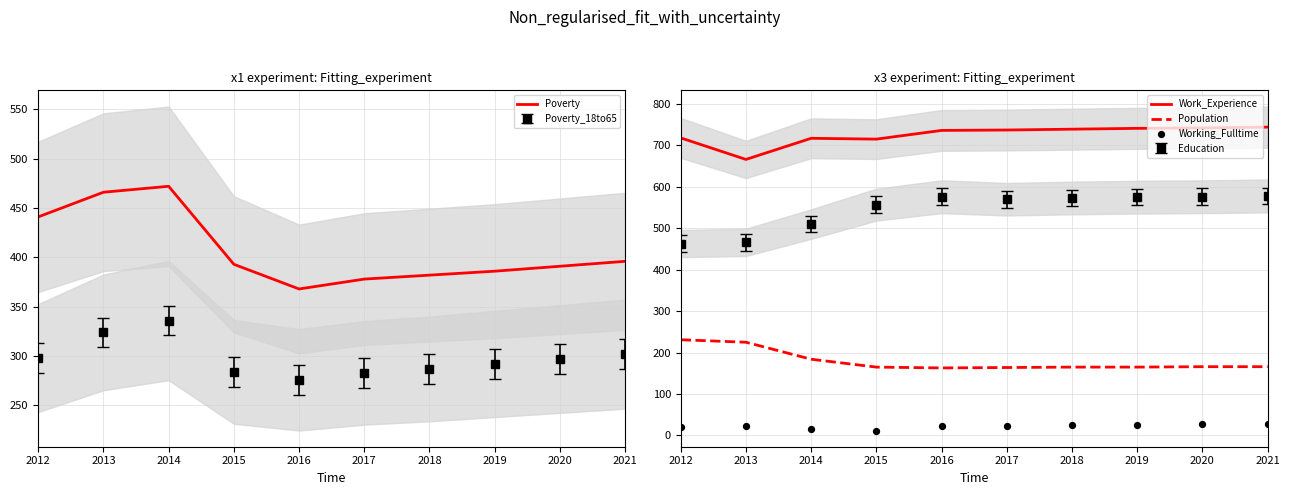

What is the total value across all series at 2012?

1411